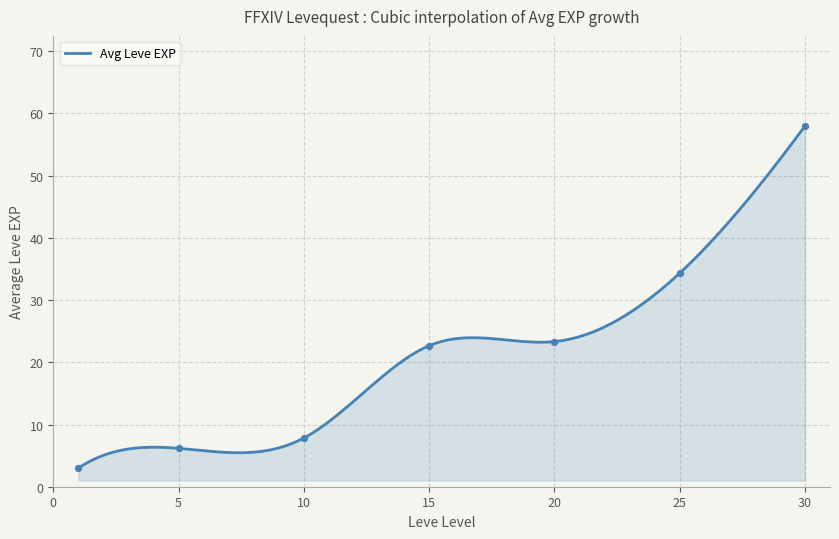

What is the lowest value of the Avg Leve EXP series?

3.0